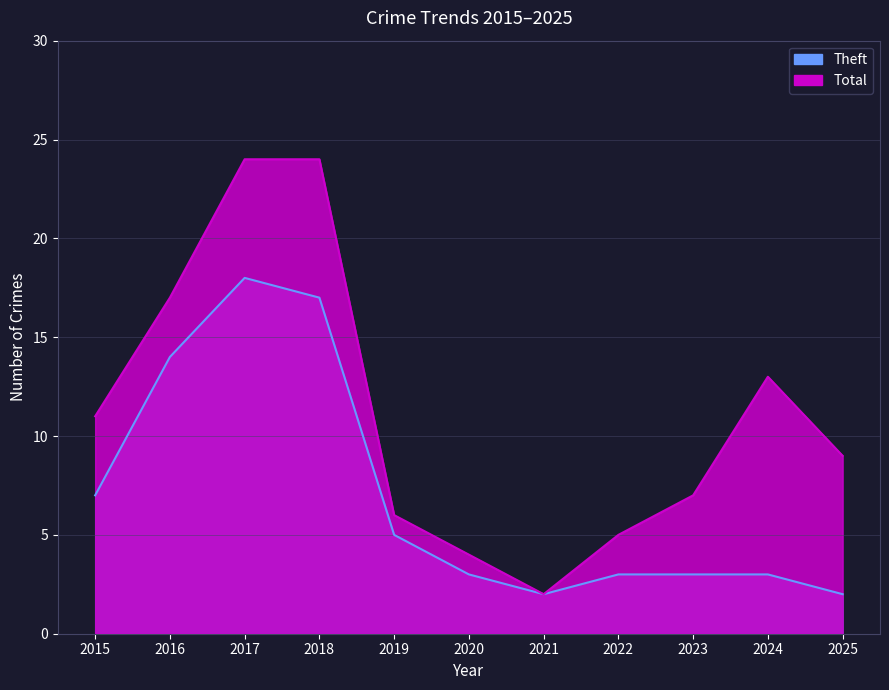

At which label does Total reach its peak?

2017